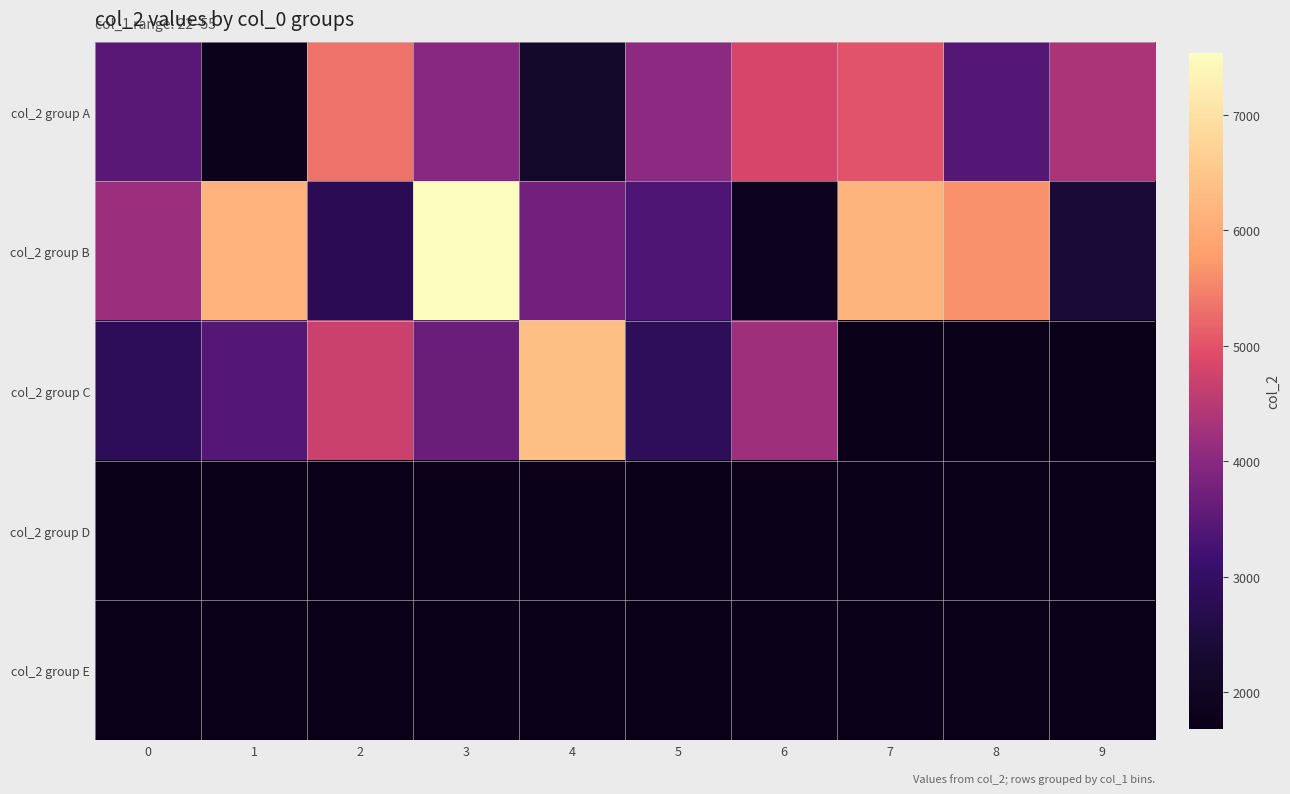

Reading left to right, what are all the values shown in this chart?

col_2 group A: 0=3482	1=1799	2=5331	3=4003	4=2171	5=4016	6=4831	7=5002	8=3426	9=4345
col_2 group B: 0=4185	1=6163	2=2796	3=7539	4=3756	5=3373	6=1885	7=6178	8=5653	9=2410
col_2 group C: 0=2842	1=3429	2=4692	3=3664	4=6362	5=2853	6=4208	7=1680	8=1680	9=1680
col_2 group D: 0=1680	1=1680	2=1680	3=1680	4=1680	5=1680	6=1680	7=1680	8=1680	9=1680
col_2 group E: 0=1680	1=1680	2=1680	3=1680	4=1680	5=1680	6=1680	7=1680	8=1680	9=1680